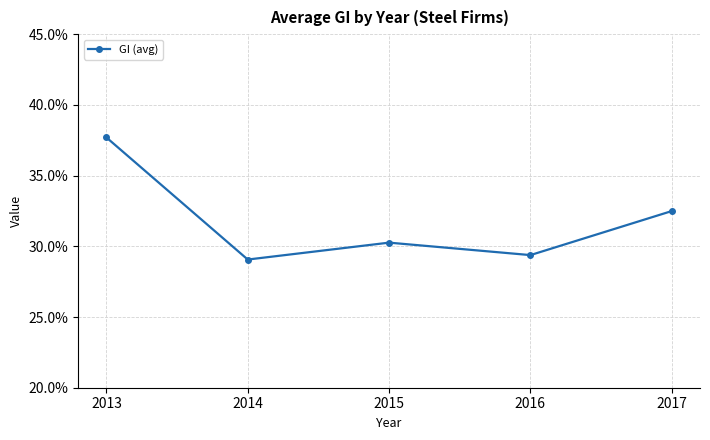

Is this an area chart (filled region under the line)?

No